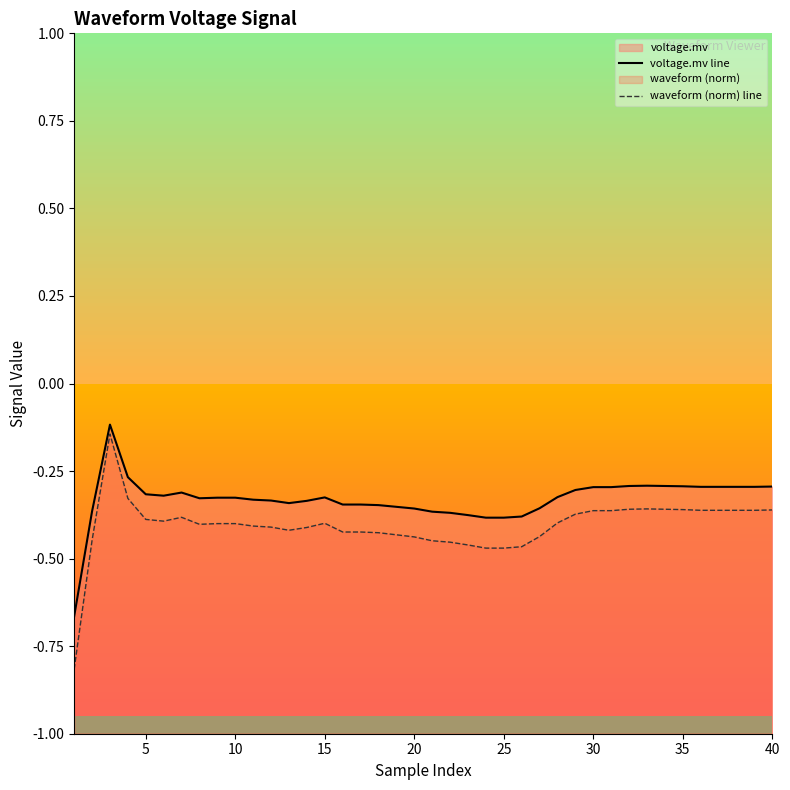

Count the number of categories in the chart.

40